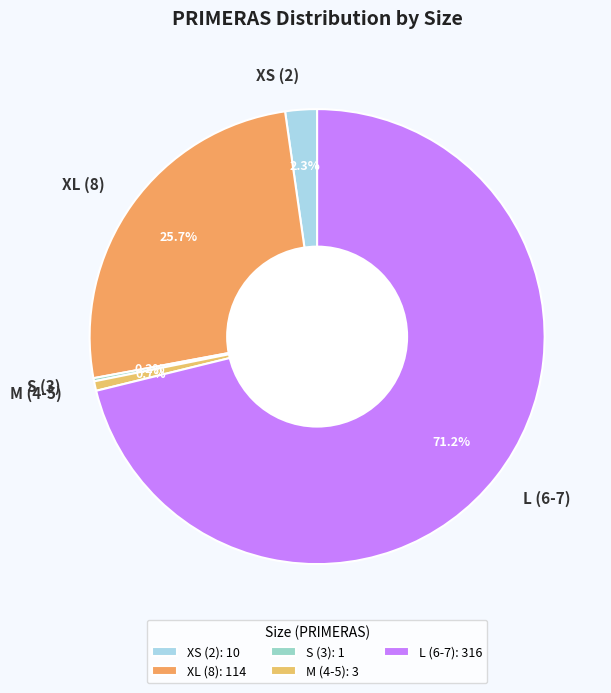

What is the total percentage of L (6-7) and XL (8)?

96.8%